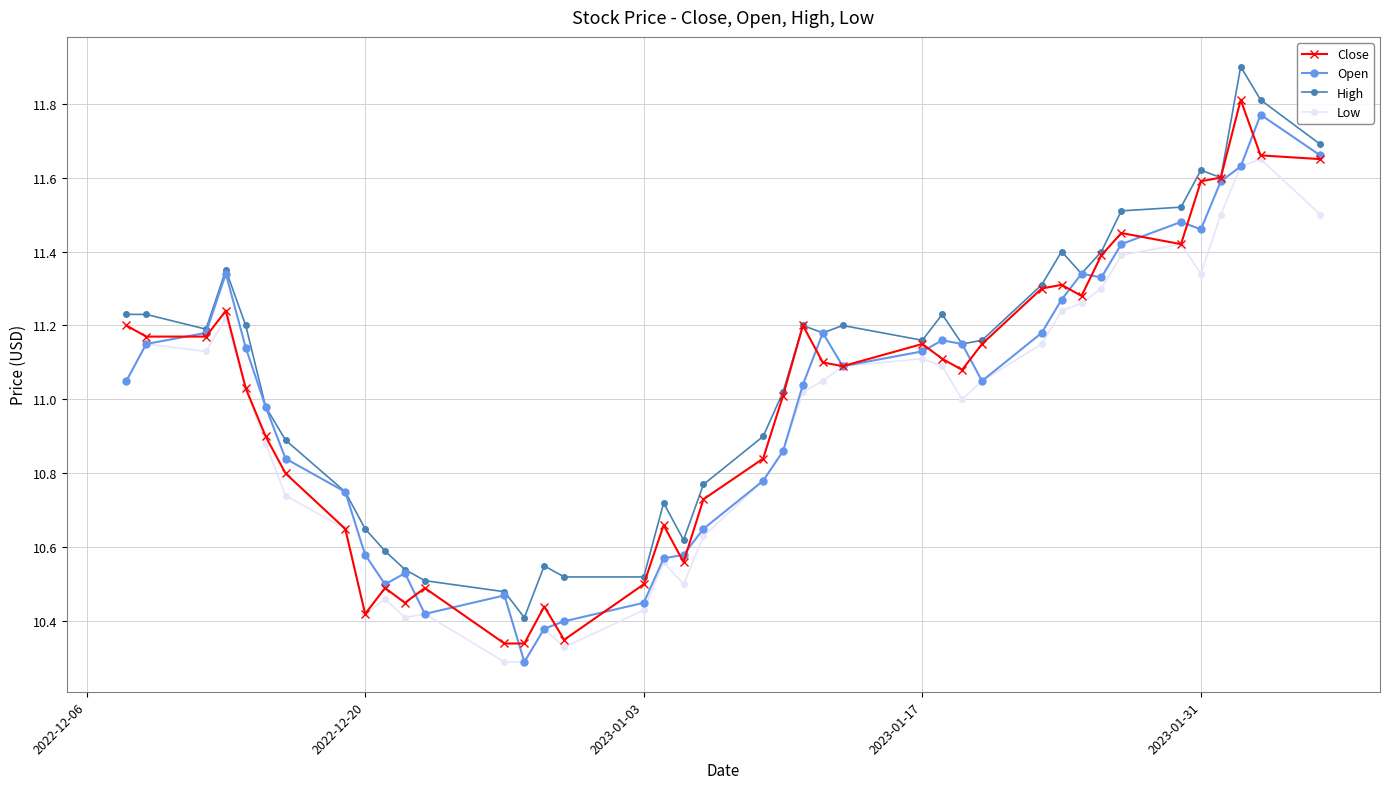

Which series has the largest total across all categories?

High